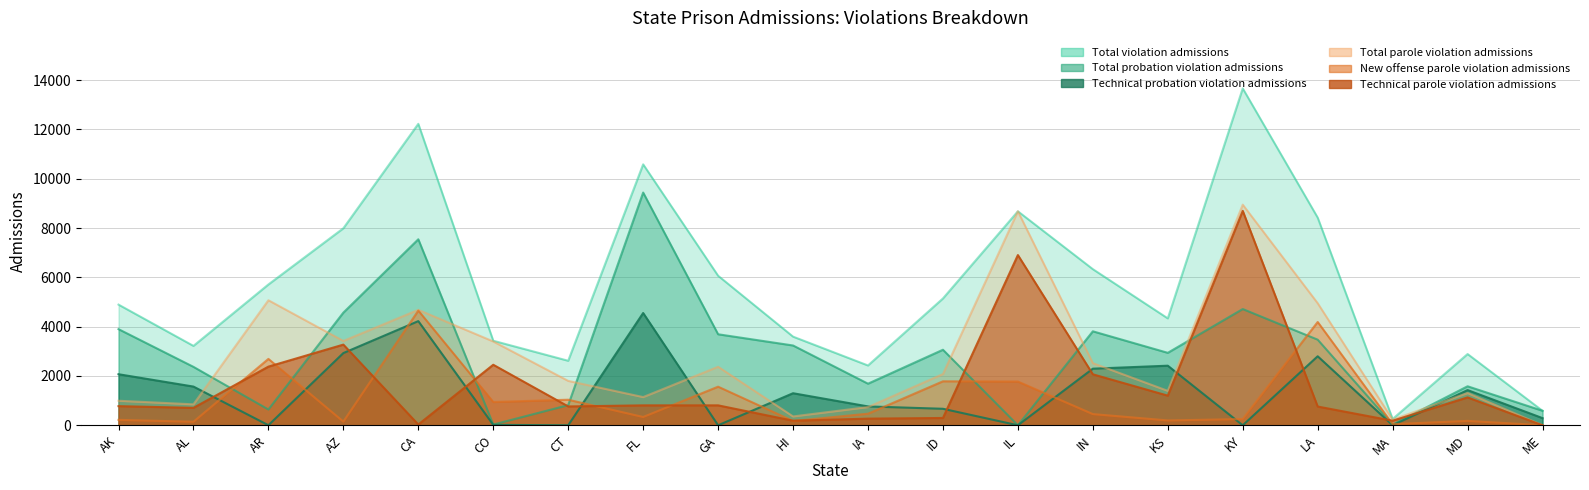

Which has a higher value, IL or HI?

IL